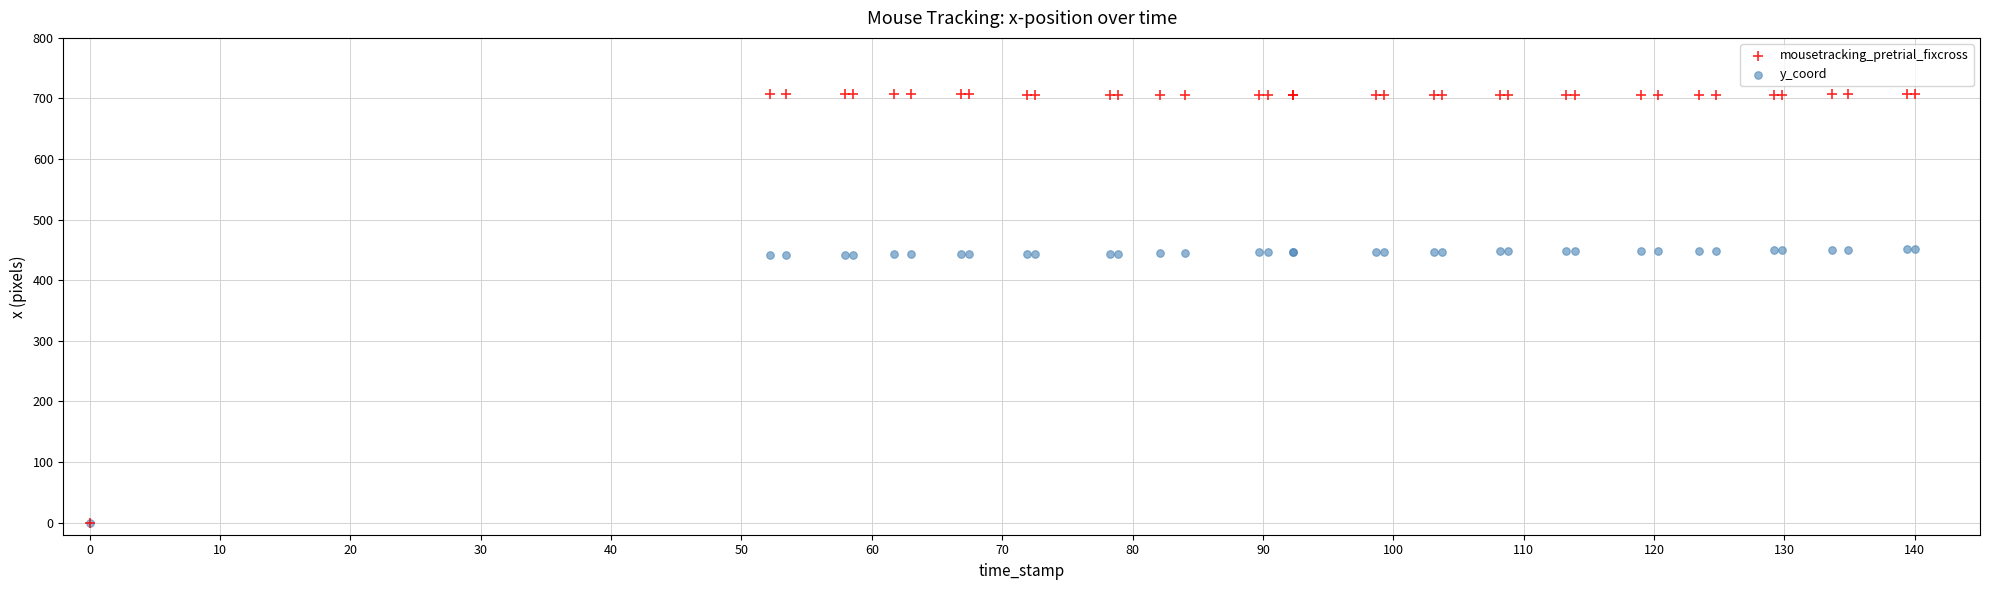

Which series has the widest spread of Y values?

mousetracking_pretrial_fixcross